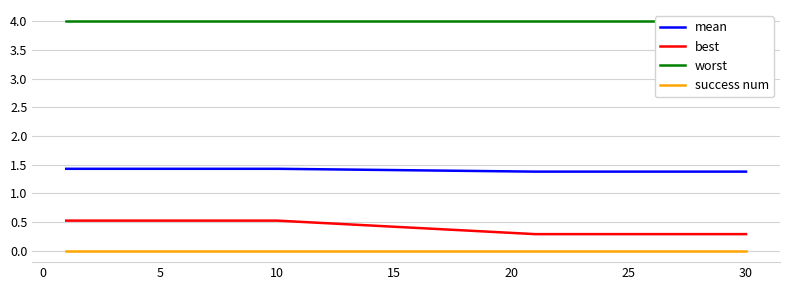

Which series has the largest range (max minus min)?

best